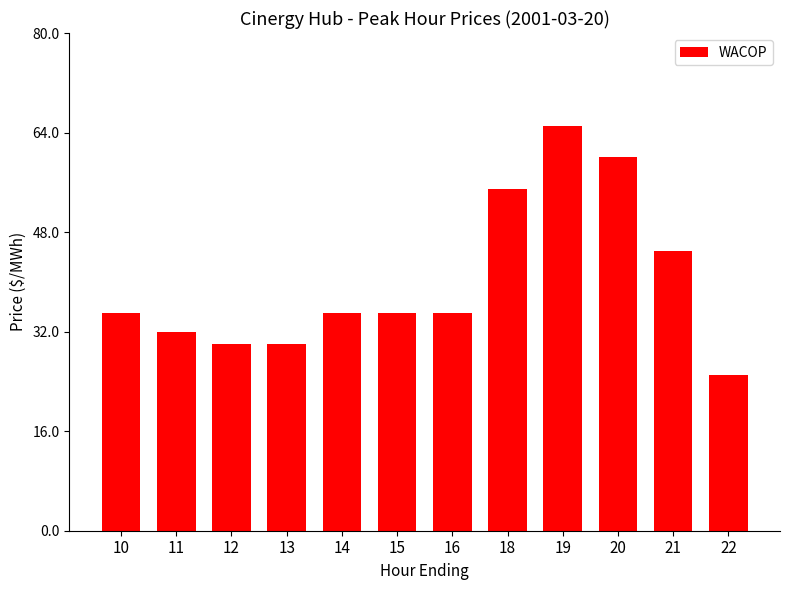

The value at 21 is 45. True or false?

True